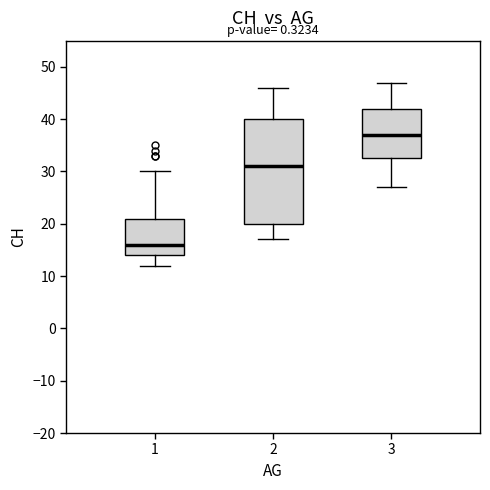

Which box is the tallest, from its lower edge to its upper edge?

2